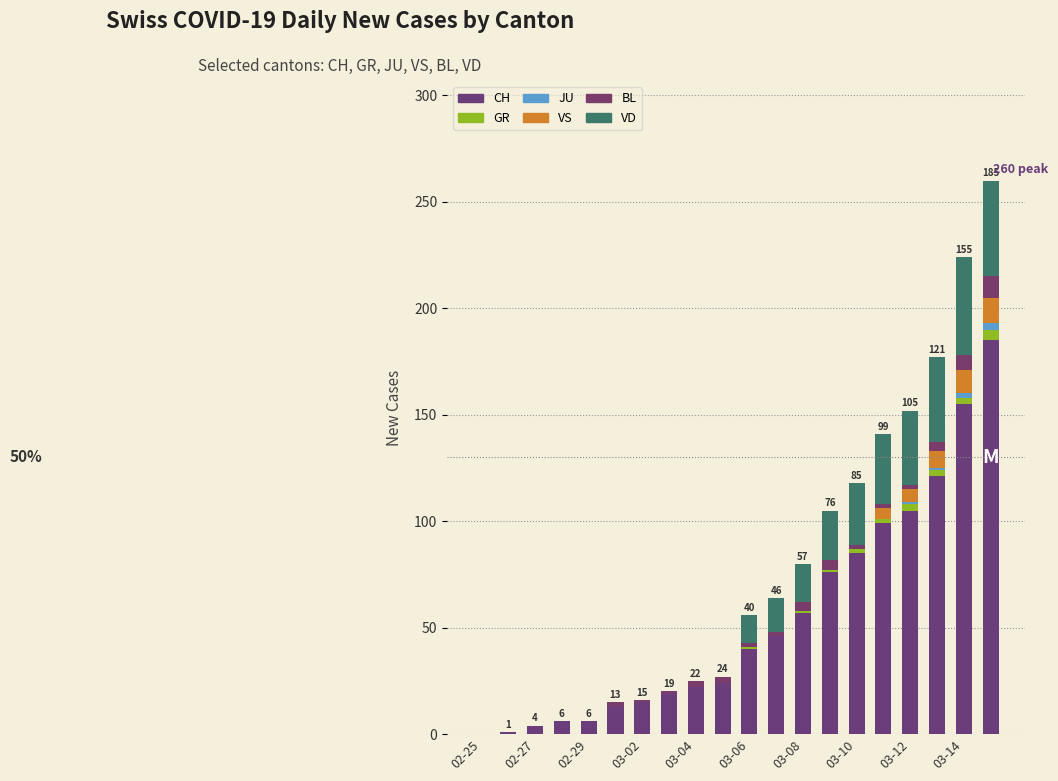

What is the average value of the VS series?

2